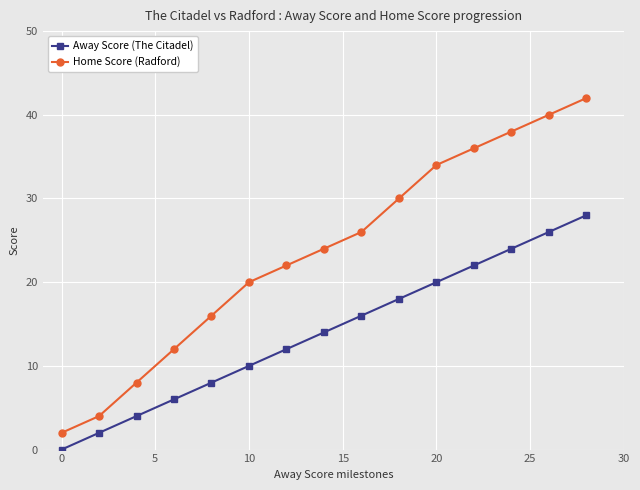

True or false: Away Score (The Citadel) and Home Score (Radford) intersect in this chart.

False